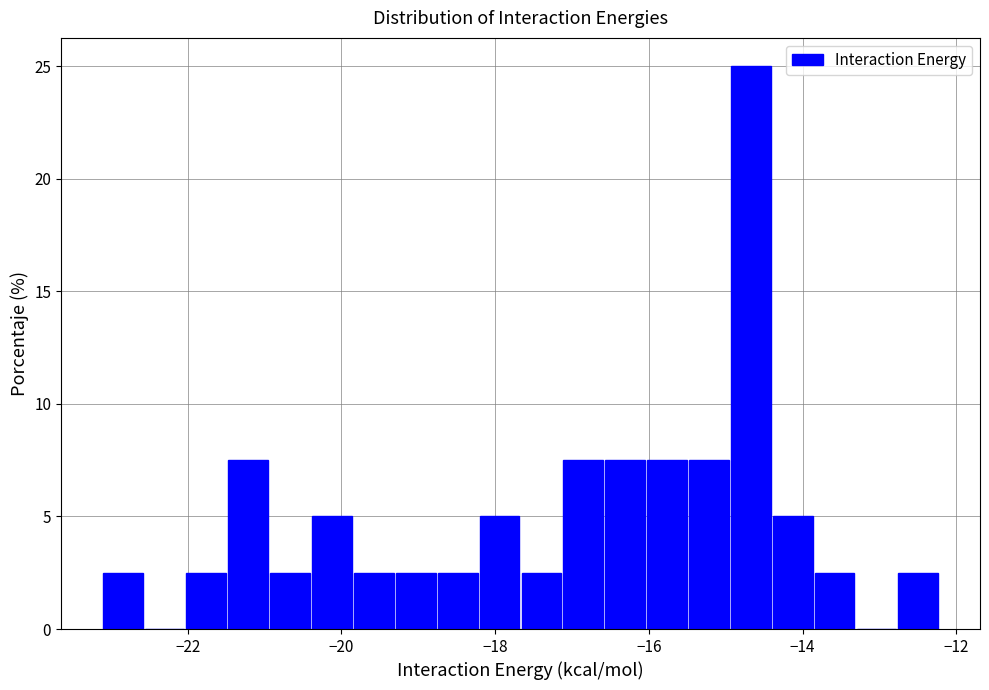

Read against the x-axis, roughly where is the centre of the tallest bar?

-14.6